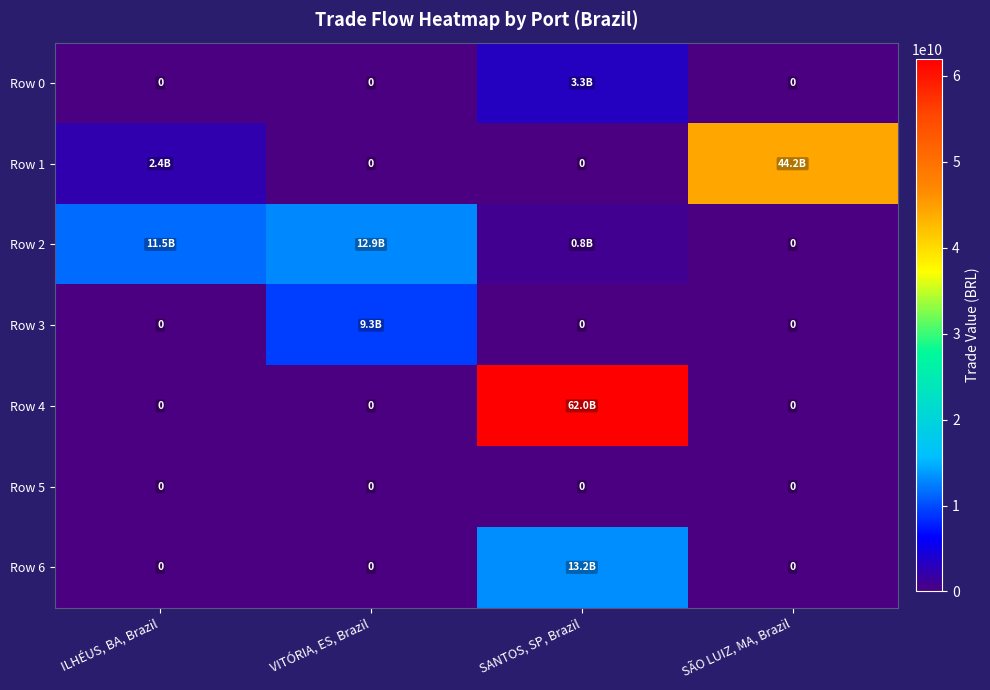

What is the maximum value shown in the chart?

61963028633.3